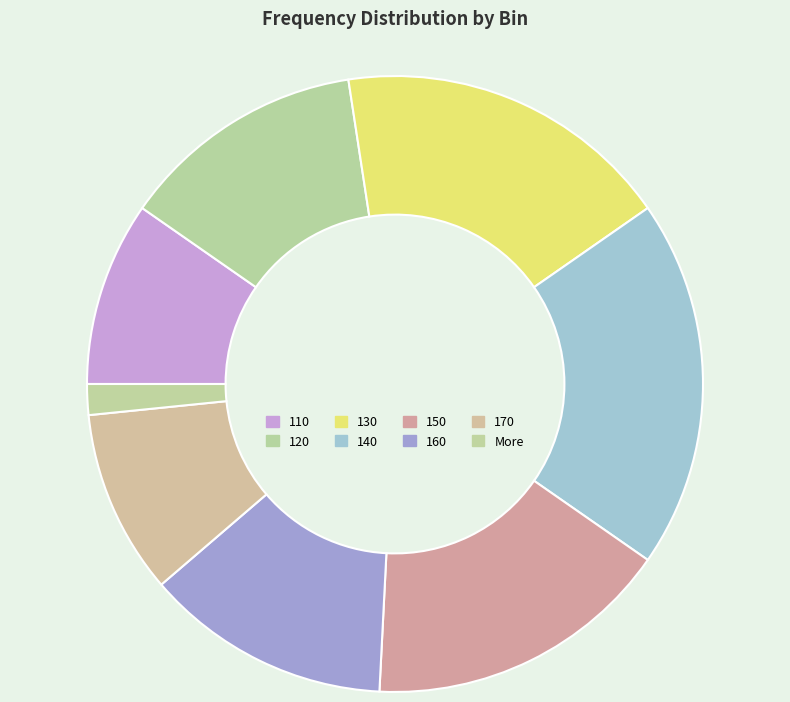

How many segments does this pie chart have?

8